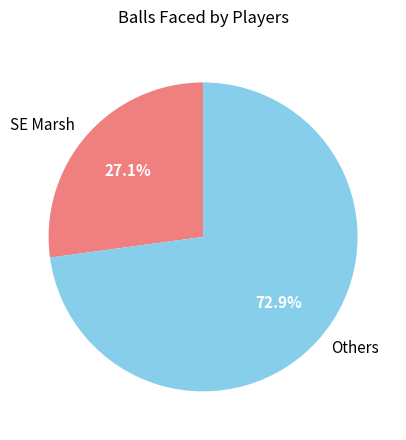

What percentage do SE Marsh and Others together represent?

100.0%